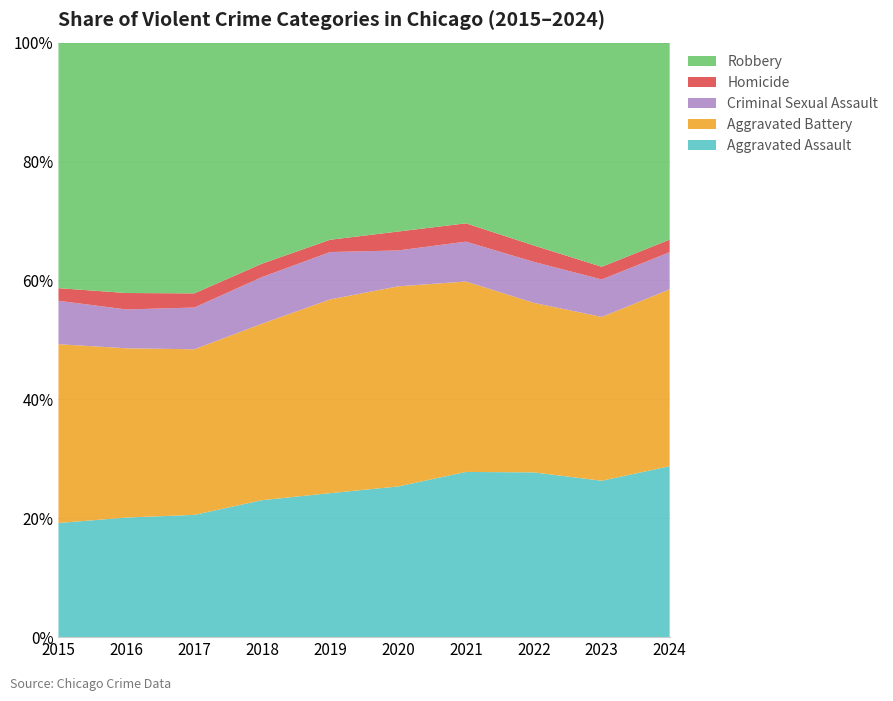

Reading left to right, list all the values displayed in this chart.

Aggravated Assault: 2015=4480	2016=5713	2017=5793	2018=6002	2019=5841	2020=6265	2021=7242	2022=7280	2023=7712	2024=7492
Aggravated Battery: 2015=7019	2016=8086	2017=7845	2018=7735	2019=7858	2020=8321	2021=8347	2022=7491	2023=8078	2024=7751
Criminal Sexual Assault: 2015=1705	2016=1854	2017=1979	2018=2042	2019=1921	2020=1493	2021=1746	2022=1811	2023=1846	2024=1629
Homicide: 2015=496	2016=786	2017=672	2018=588	2019=499	2020=787	2021=804	2022=725	2023=626	2024=550
Robbery: 2015=9638	2016=11960	2017=11880	2018=9681	2019=7995	2020=7855	2021=7920	2022=8963	2023=11053	2024=8634